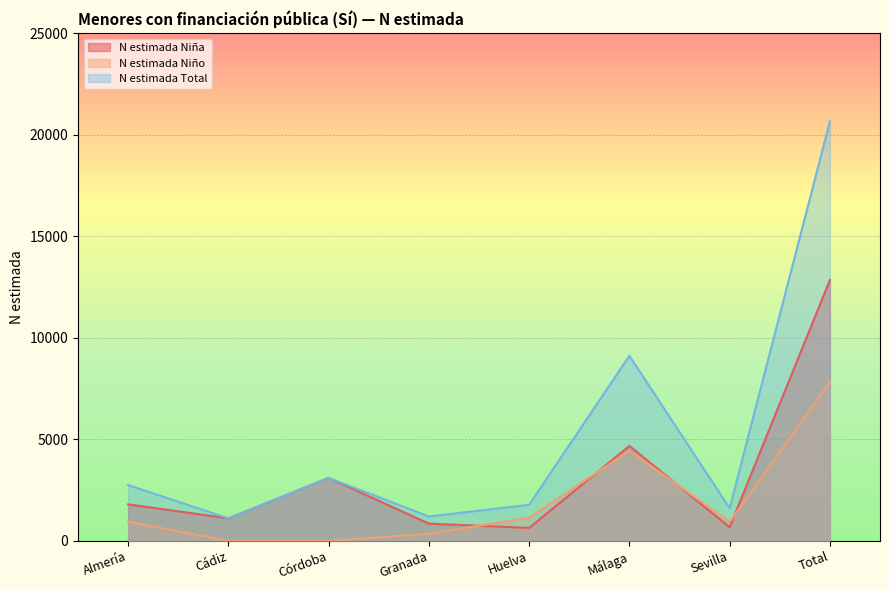

What is the difference between the N estimada Niña values at Málaga and Sevilla?

4004